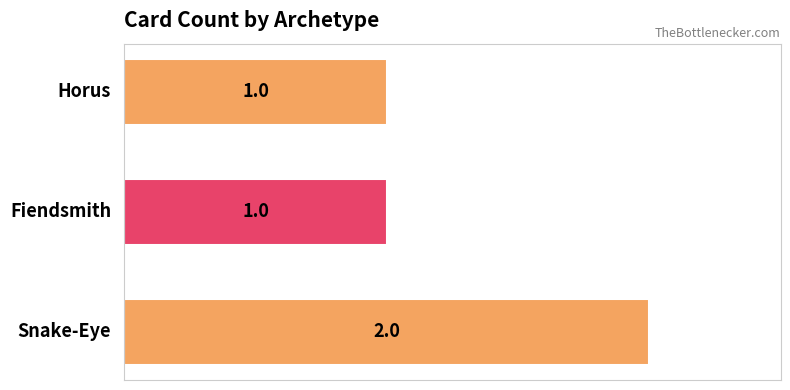

Count the values in the range 1 to 2.

3